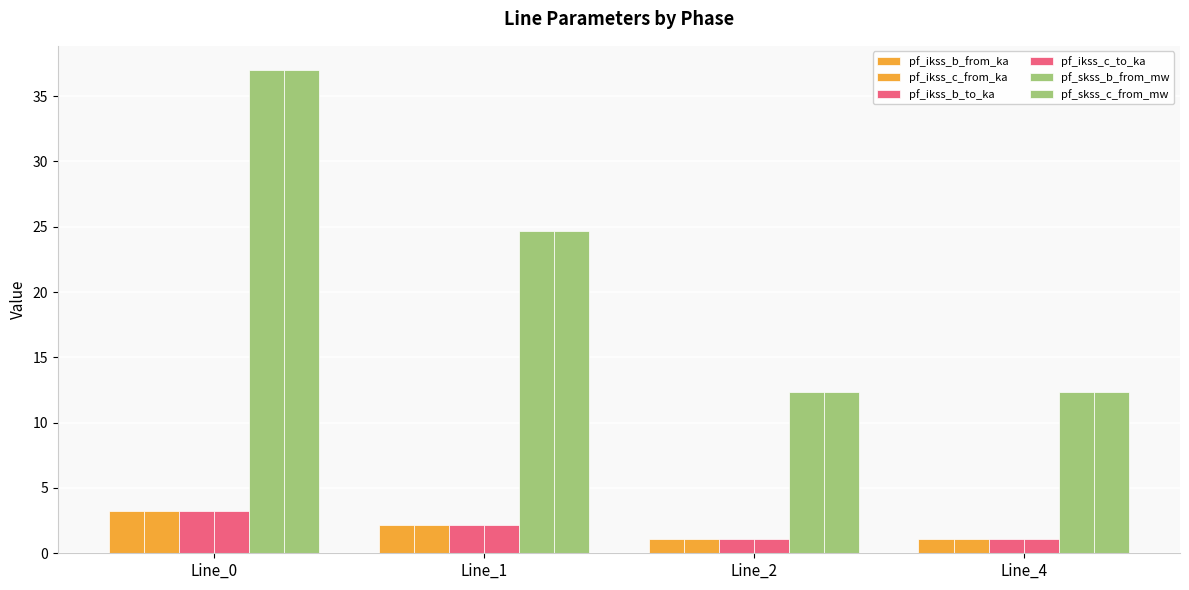

Does the chart contain any negative values?

No